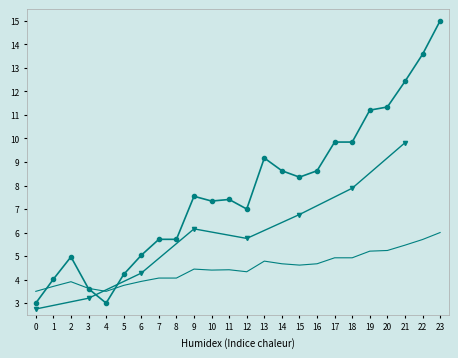

Which category has the highest value across all series?

23